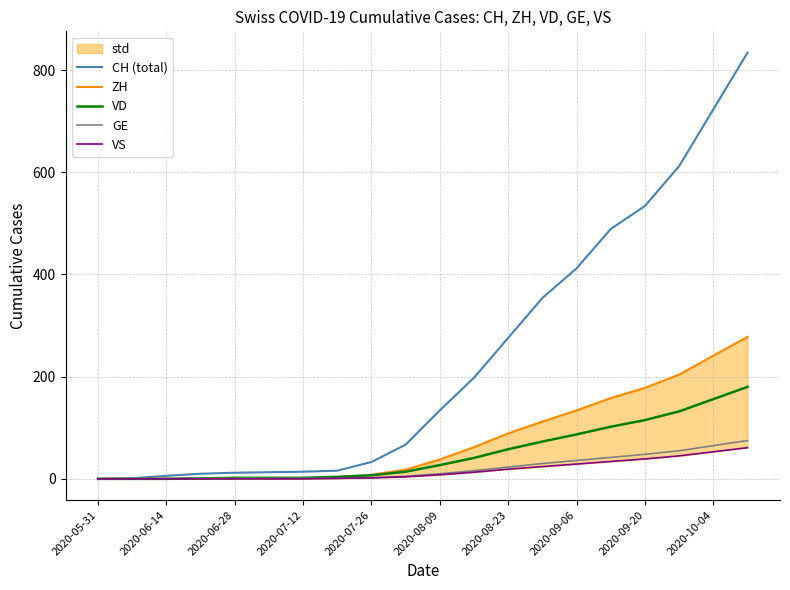

What is the difference between the maximum and minimum values in the CH (total) series?

834